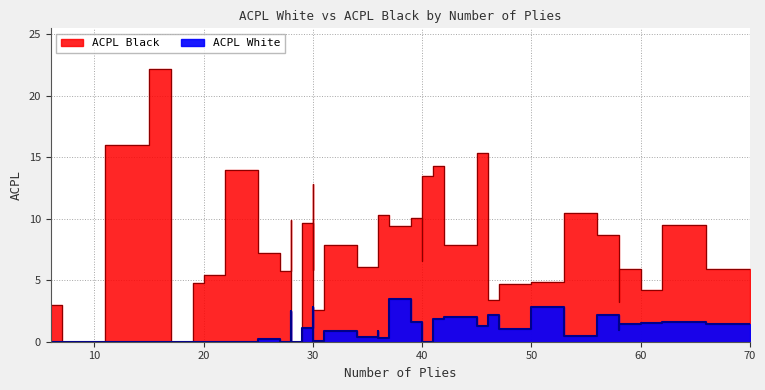

What is the difference between the maximum and minimum values in the ACPL White series?

3.5